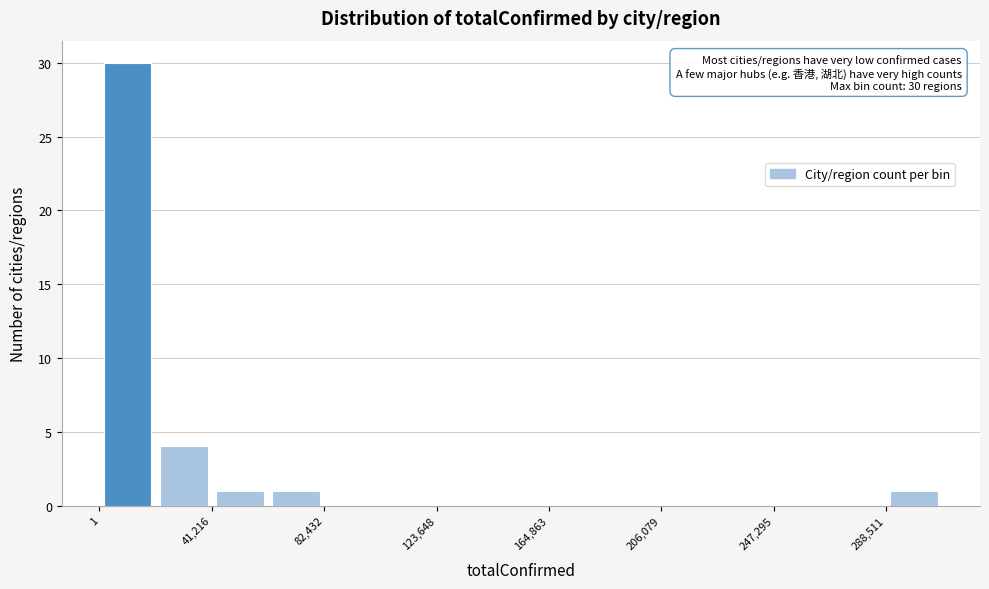

Over which range of the x-axis is the bar tallest?

0 to 20000